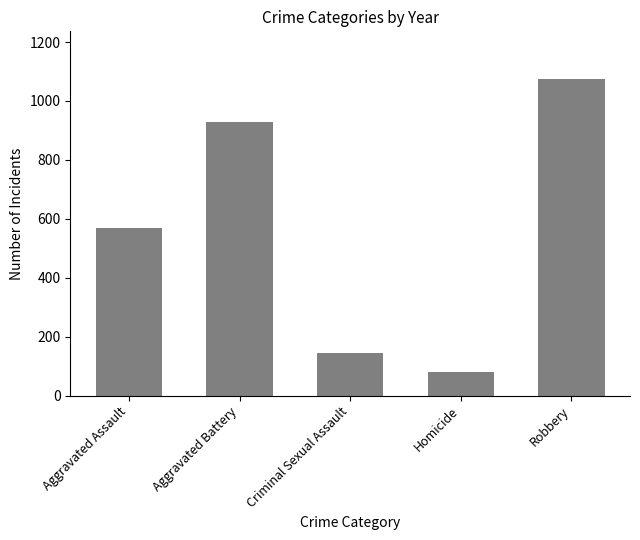

True or false: the data shows 500 at Aggravated Battery.

False